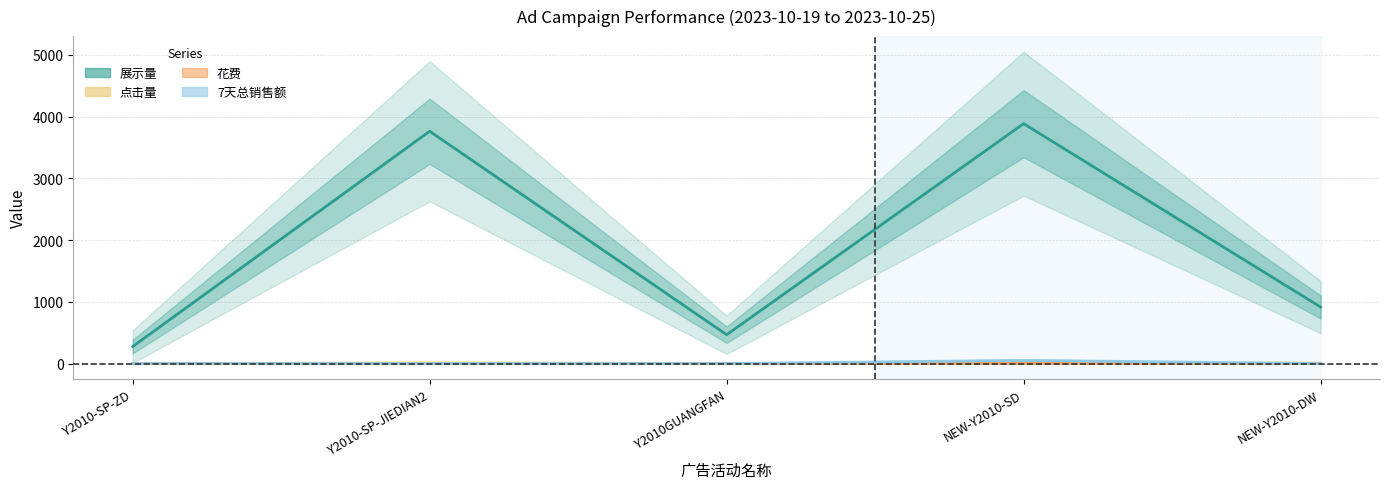

At which label does 点击量 reach its peak?

NEW-Y2010-SD